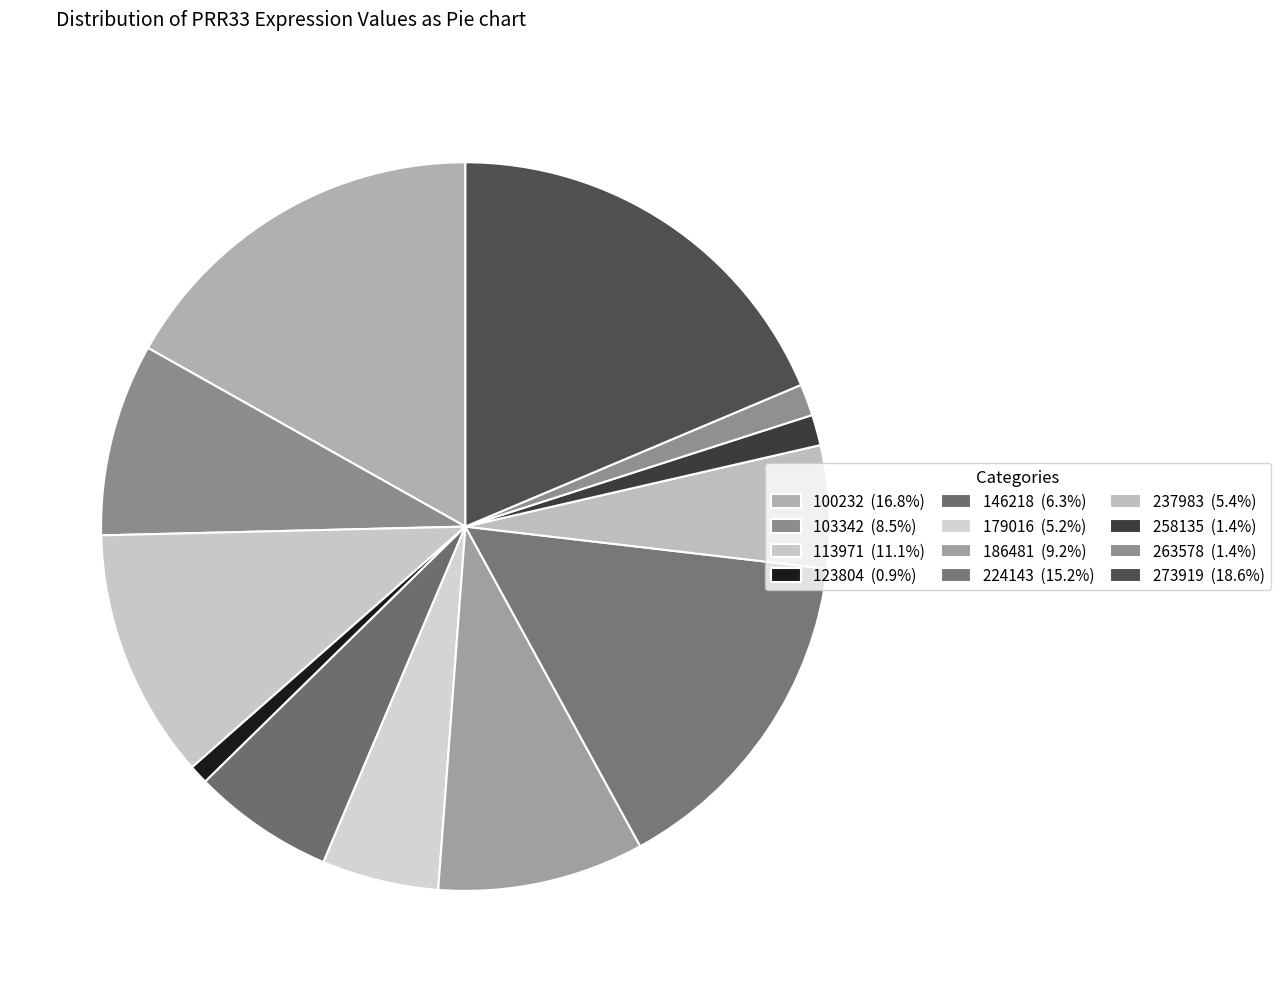

Is it true that 123804 is 1% of the pie?

True